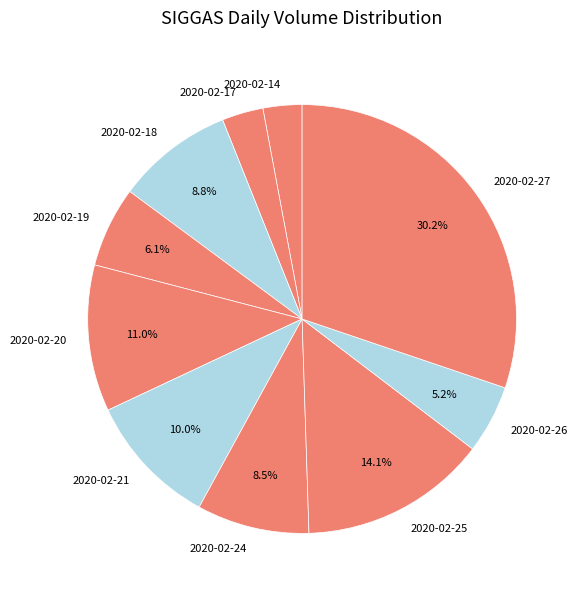

How many slices are in this pie chart?

10